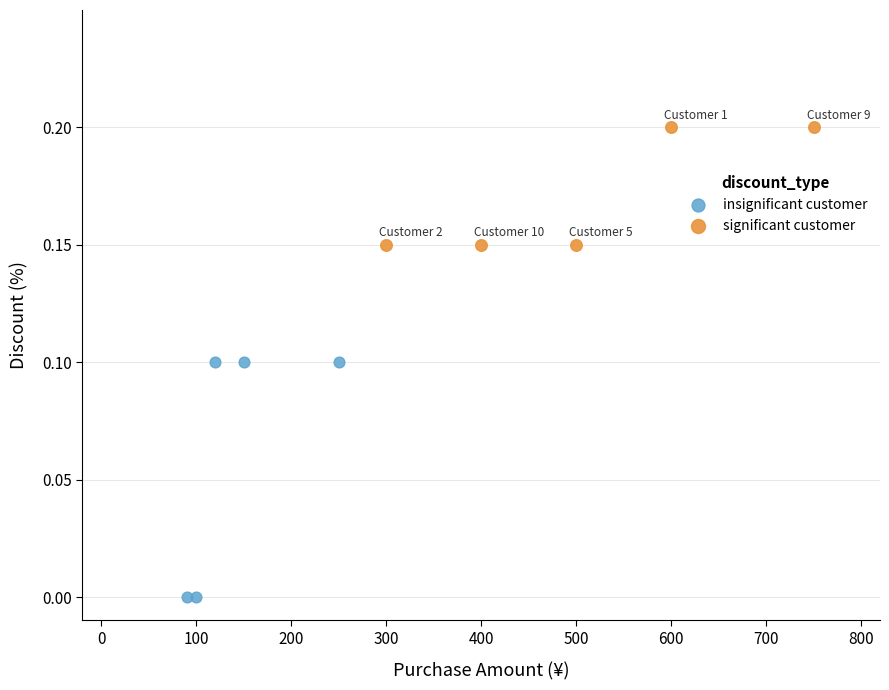

Which series contains the lowest Y value?

insignificant customer